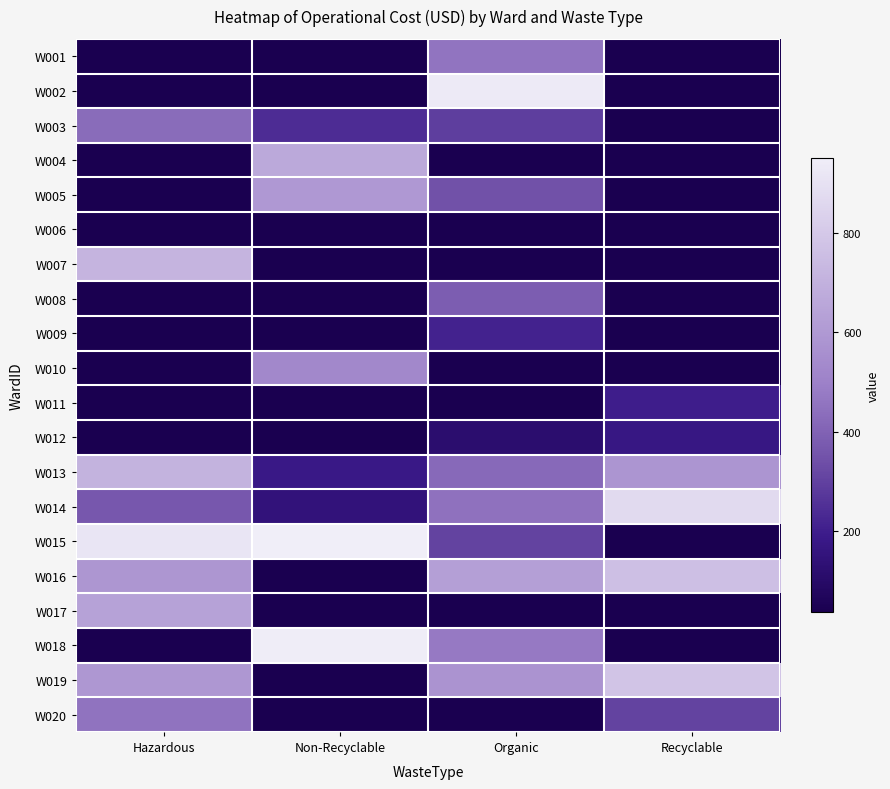

What is the difference between the highest and lowest values at Organic?

900.8